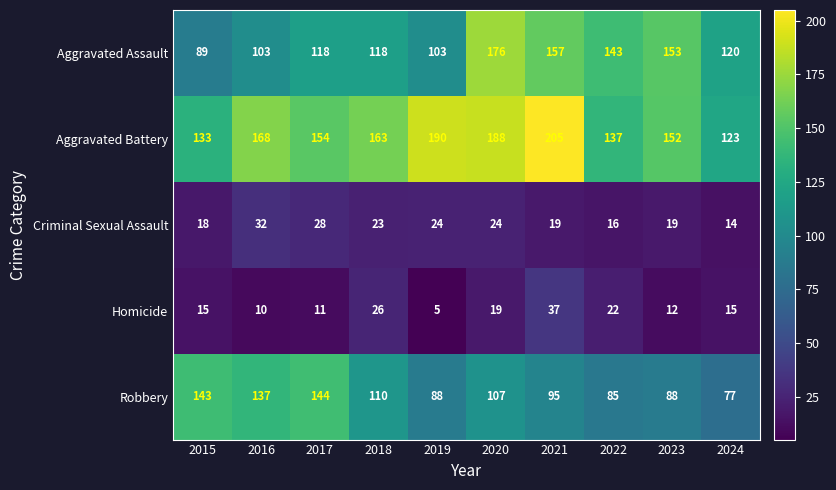

At which label does Aggravated Battery first exceed 163?

2016